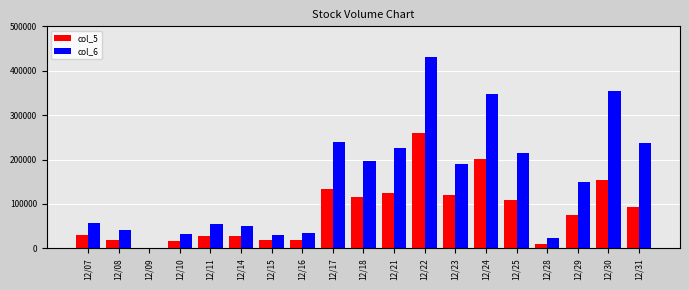

Which series has the largest total across all categories?

col_6